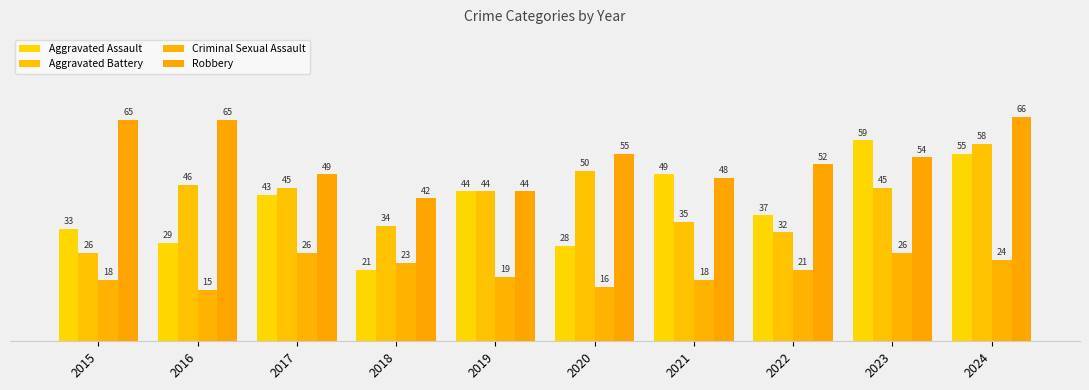

How many data points does each series have?

10